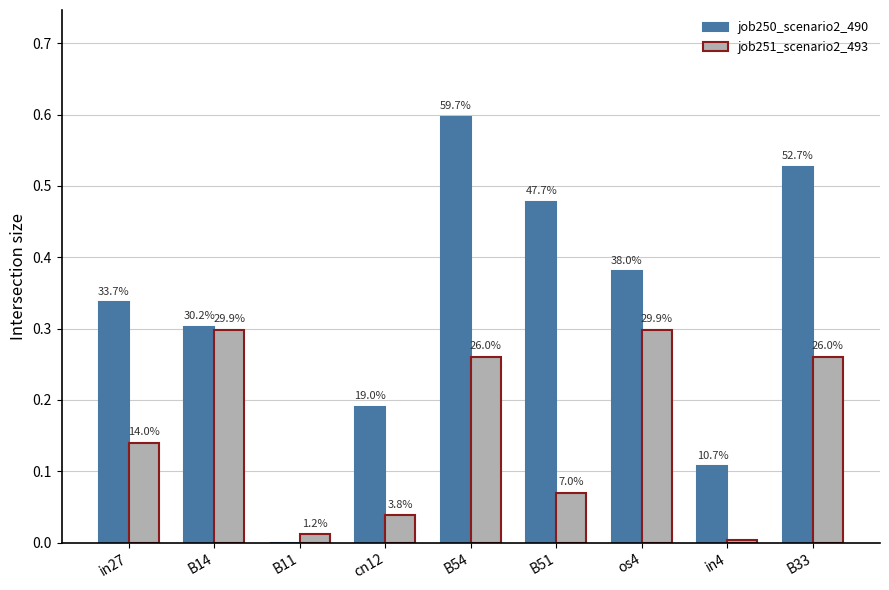

What is the label of the 4th bar from the right?

B51